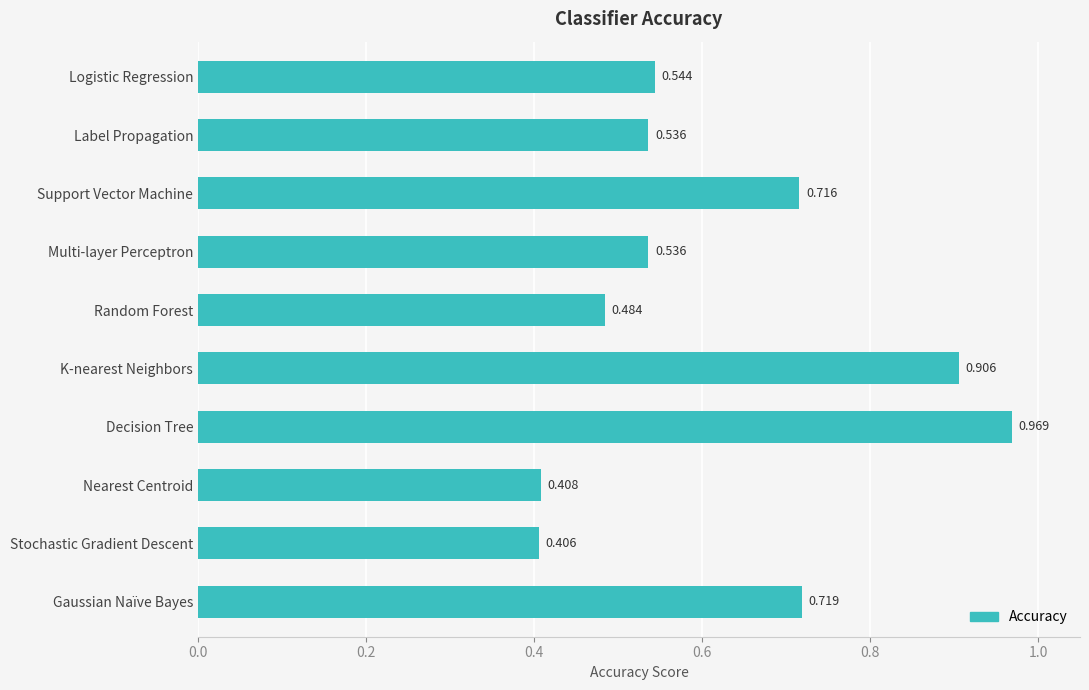

What is the label of the 3rd bar from the top?

Support Vector Machine